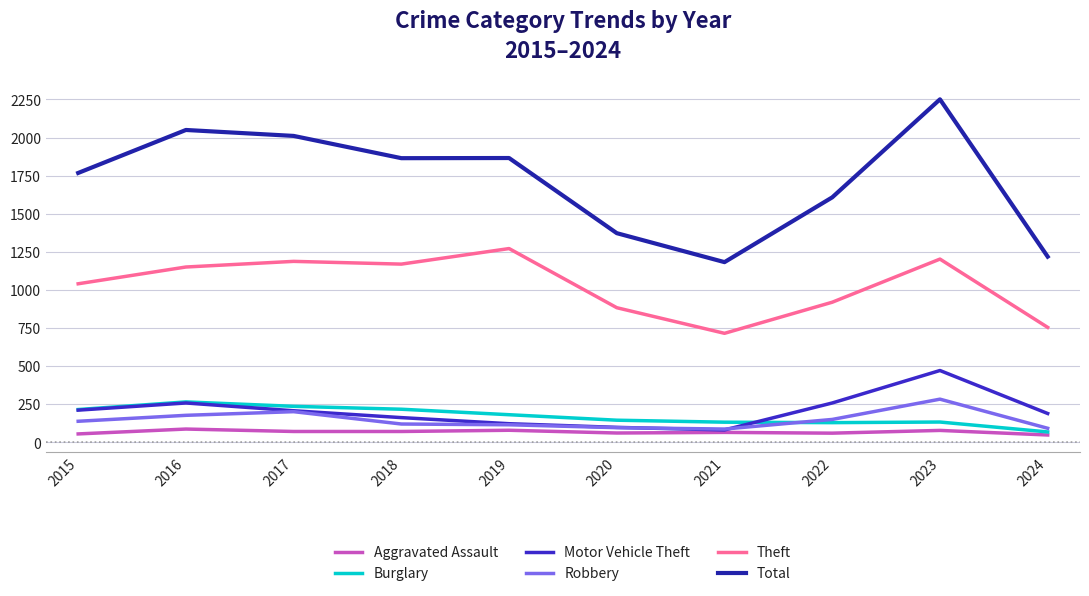

At which label does Theft reach its minimum?

2021